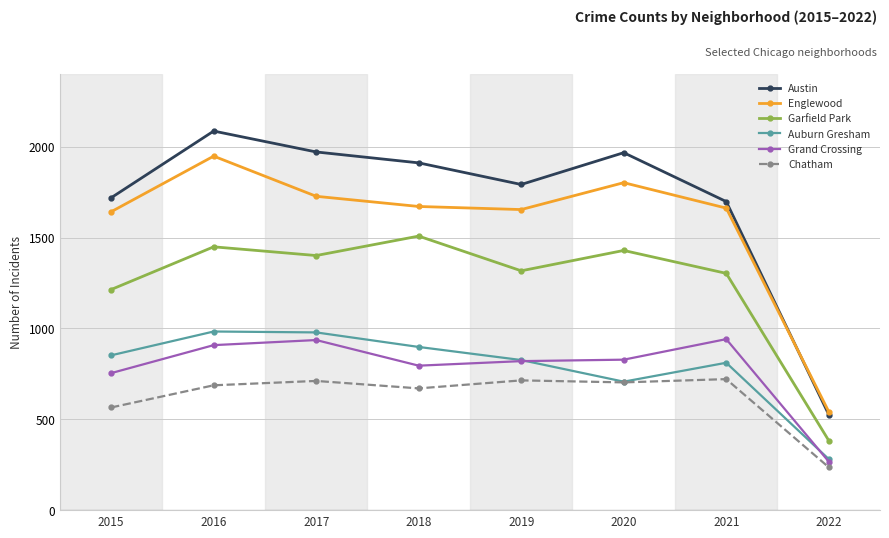

How many values in the Englewood series are below 1671?

4